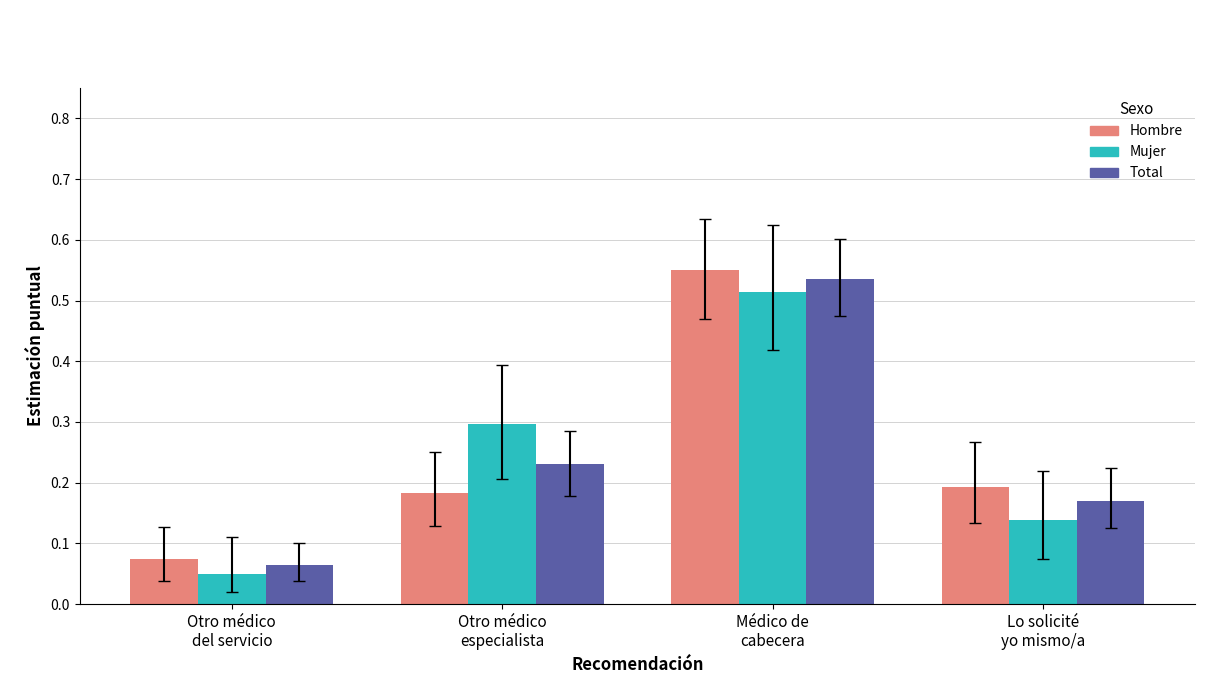

What is the sum of all Total values?

1.0